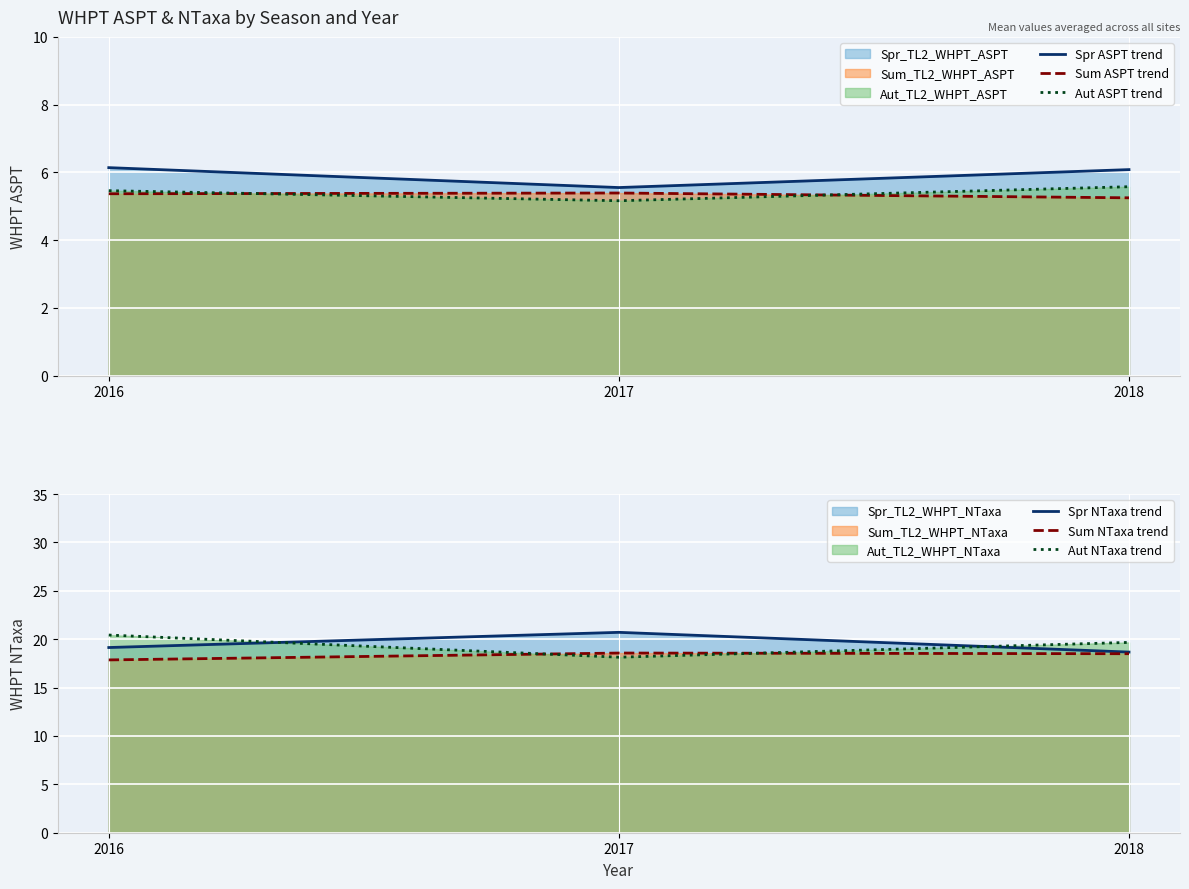

What is the difference between the maximum and minimum values in the Sum ASPT trend series?

0.1